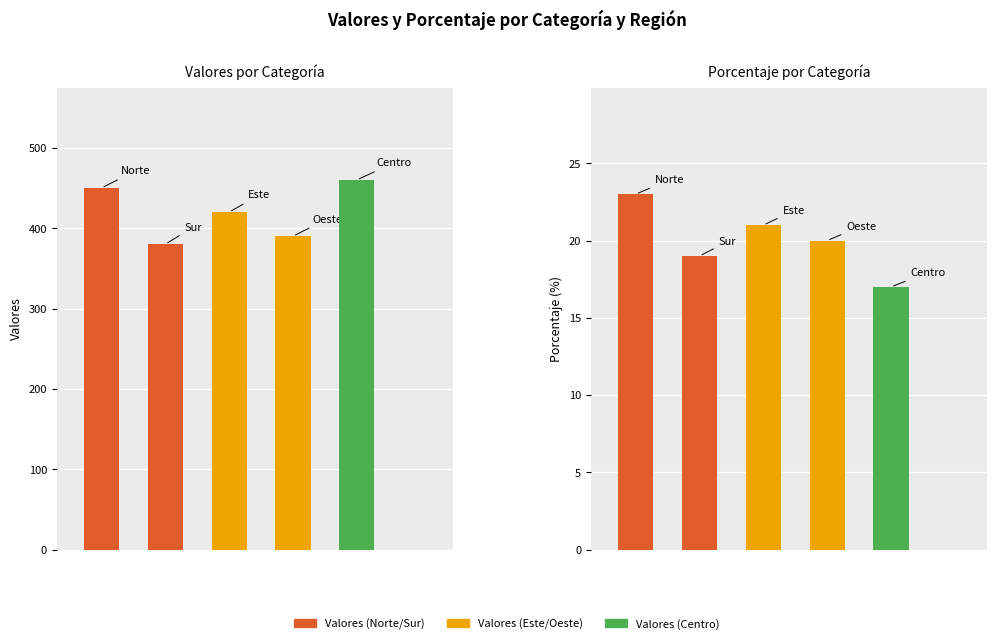

What is the value of the Porcentaje bar at the 3rd from the left?

21